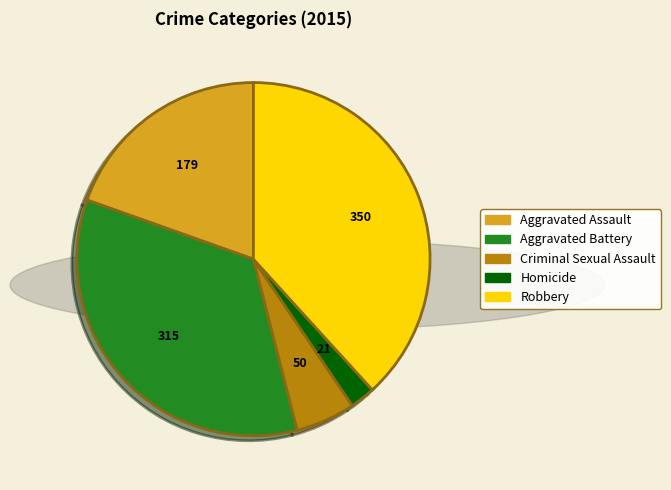

Is Aggravated Assault the majority of the pie?

No